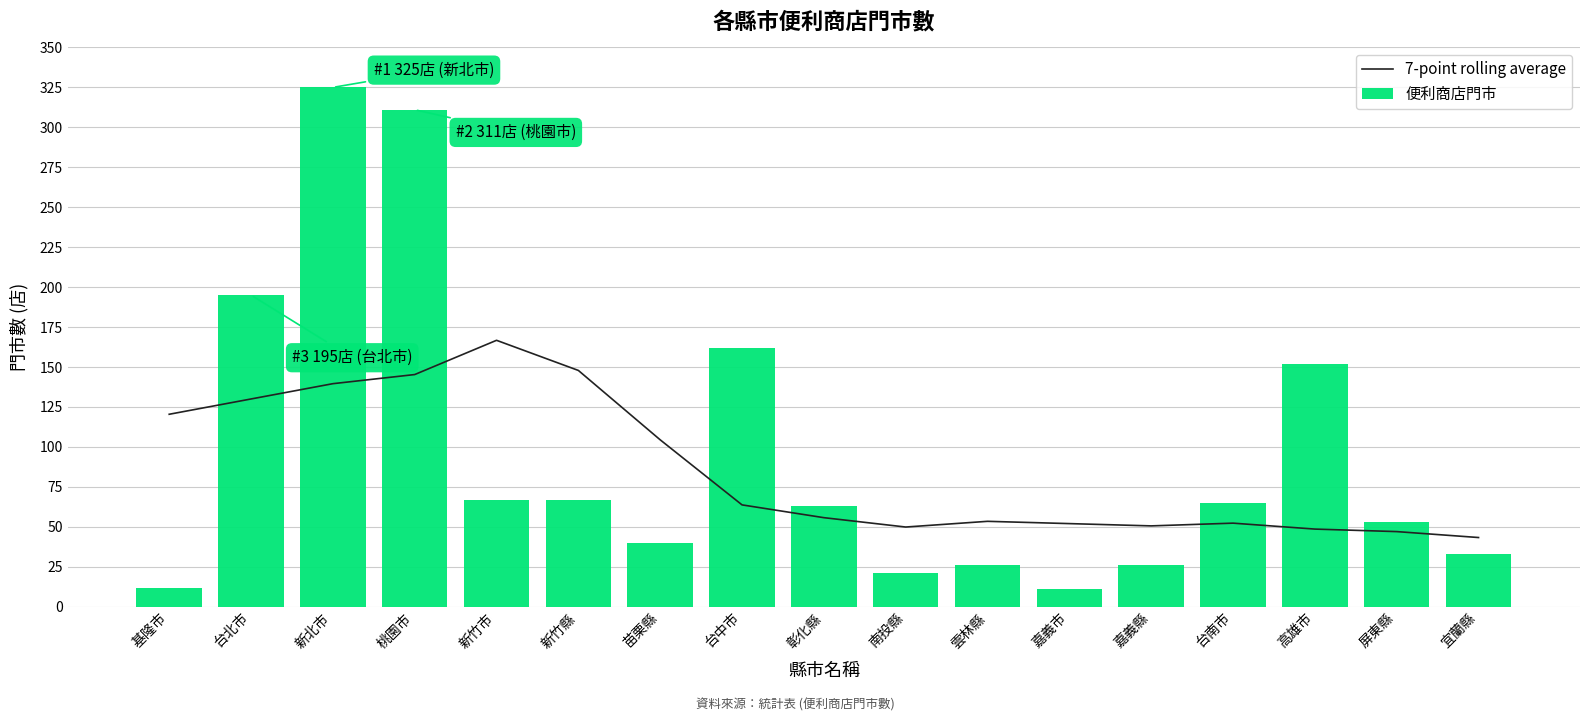

Reading right to left, list all the values displayed in this chart.

7-point rolling average: 宜蘭縣=43.3	屏東縣=47.0	高雄市=48.6	台南市=52.3	嘉義縣=50.6	嘉義市=52.0	雲林縣=53.4	南投縣=49.9	彰化縣=55.7	台中市=63.7	苗栗縣=104.4	新竹縣=147.9	新竹市=166.7	桃園市=145.3	新北市=139.6	台北市=130.0	基隆市=120.4
便利商店門市: 宜蘭縣=33.0	屏東縣=53.0	高雄市=152.0	台南市=65.0	嘉義縣=26.0	嘉義市=11.0	雲林縣=26.0	南投縣=21.0	彰化縣=63.0	台中市=162.0	苗栗縣=40.0	新竹縣=67.0	新竹市=67.0	桃園市=311.0	新北市=325.0	台北市=195.0	基隆市=12.0